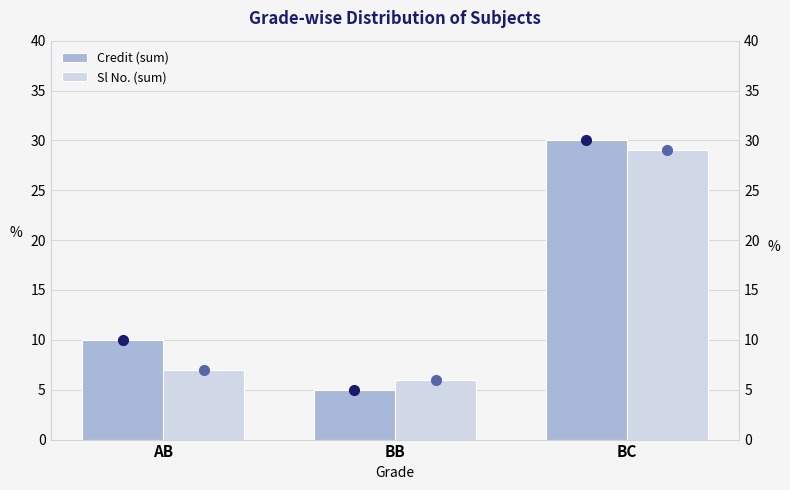

What is the sum of the Sl No. (sum) values at BB and AB?

13